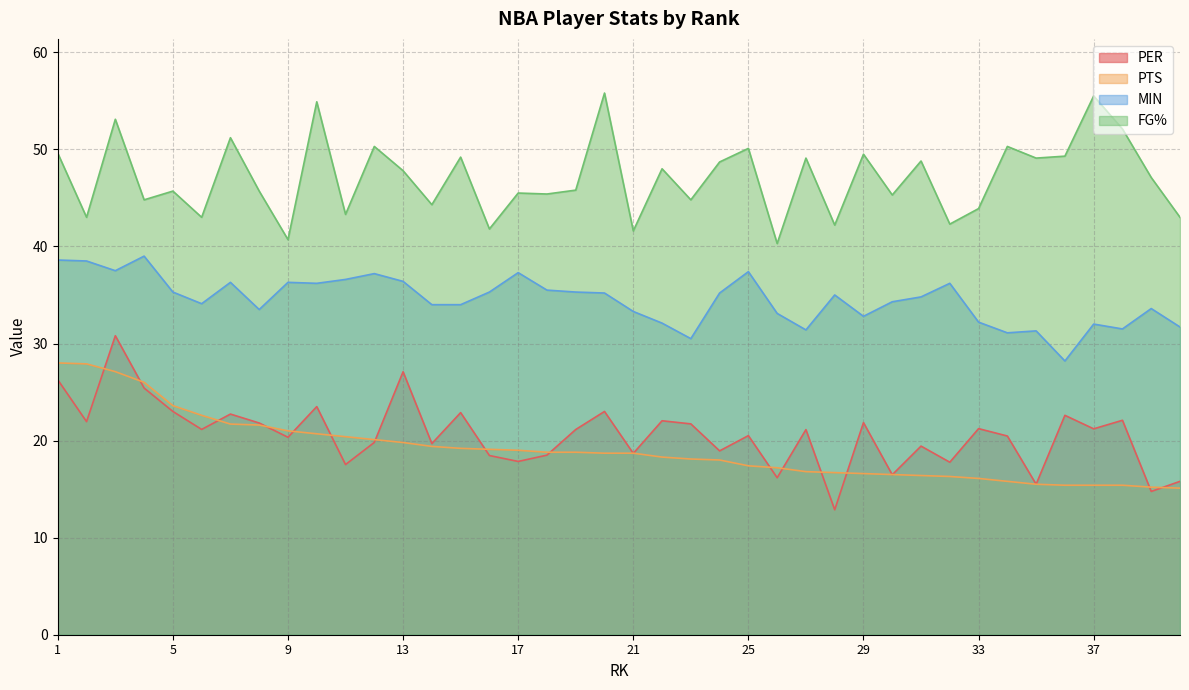

What is the spread (max minus min) of values at 7?

29.5